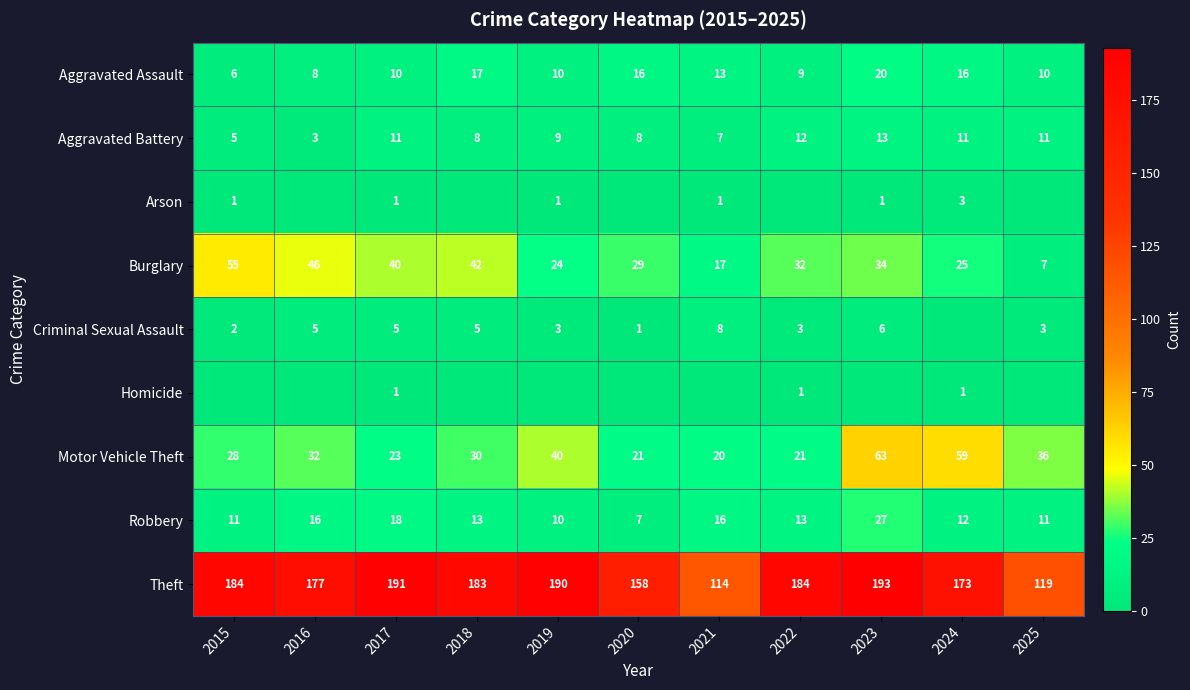

What is the sum of all Aggravated Battery values?

98